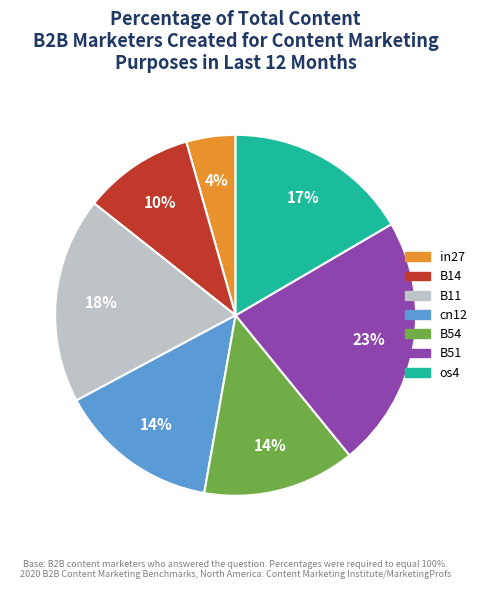

Which slice is the smallest?

in27